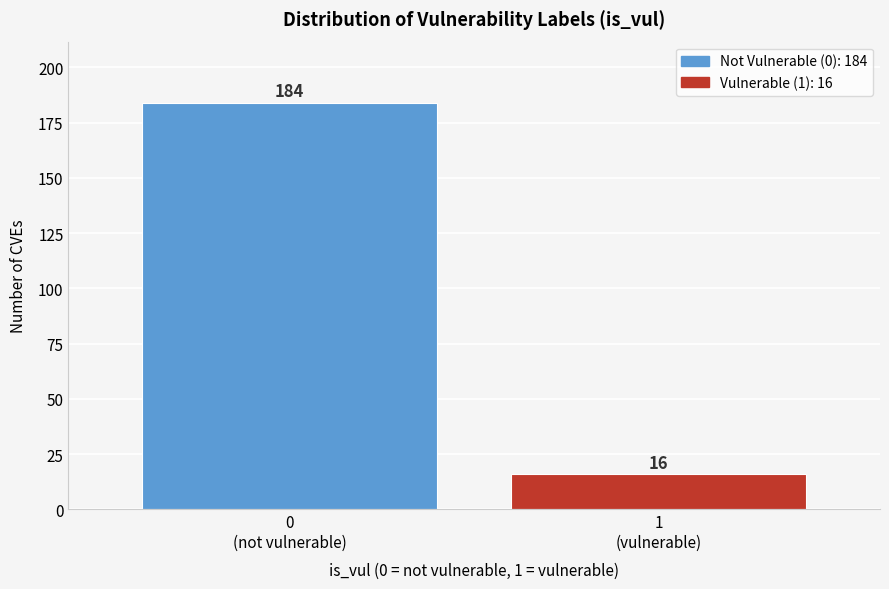

Reading right to left, transcribe all the data shown in this chart.

16	184